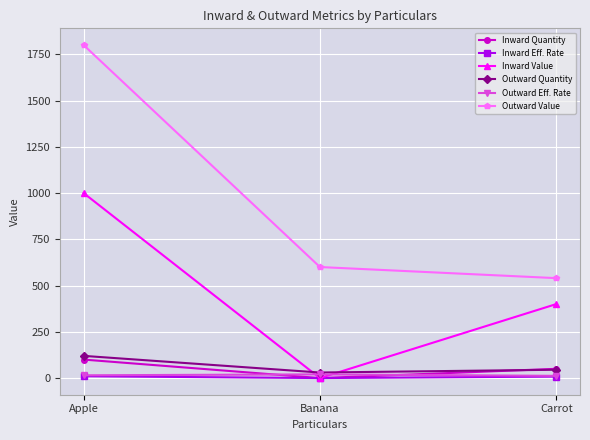

What is the lowest value of the Outward Quantity series?

30